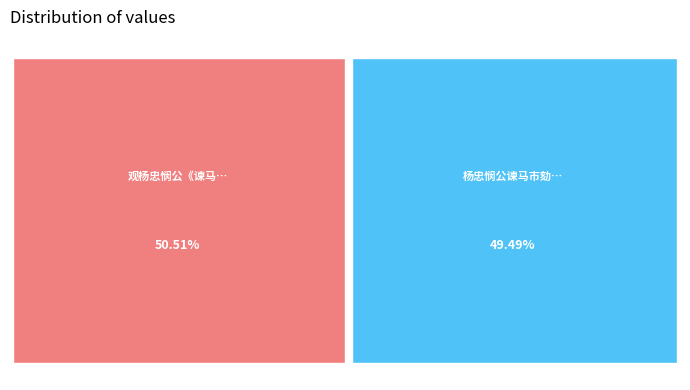

Combined, what portion of the pie is 观杨忠悯公《谏马市》、《劾严嵩》二疏草稿真迹题后 and 杨忠悯公谏马市劾严嵩两疏稿石刻本?

100.0%